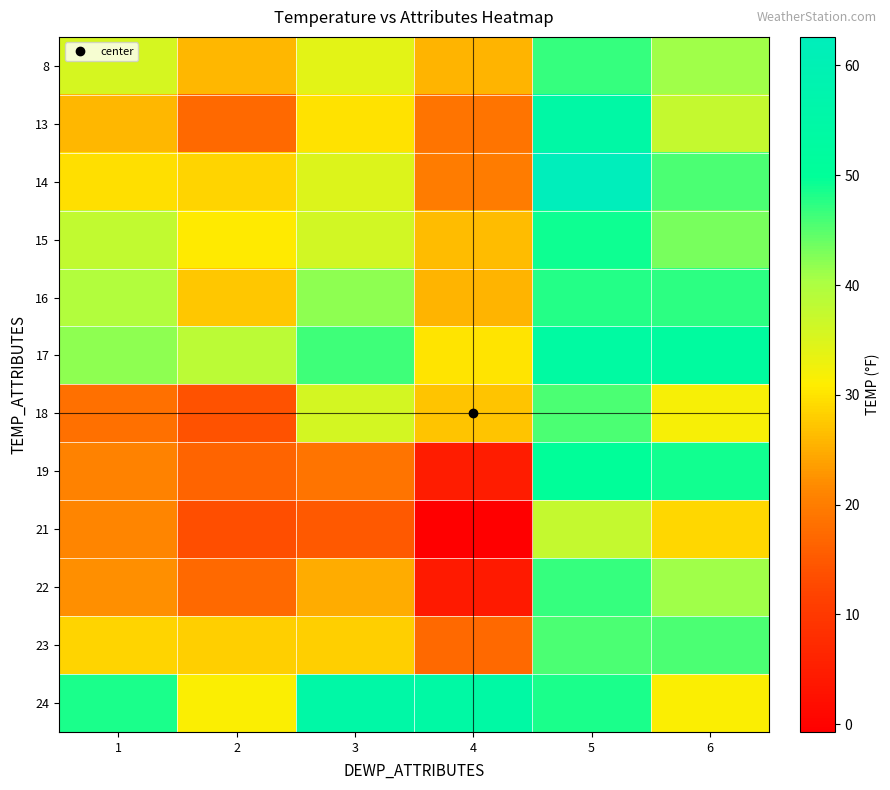

At 2, list the series in order from smallest to largest.

21, 18, 19, 13, 22, 8, 16, 23, 14, 15, 24, 17